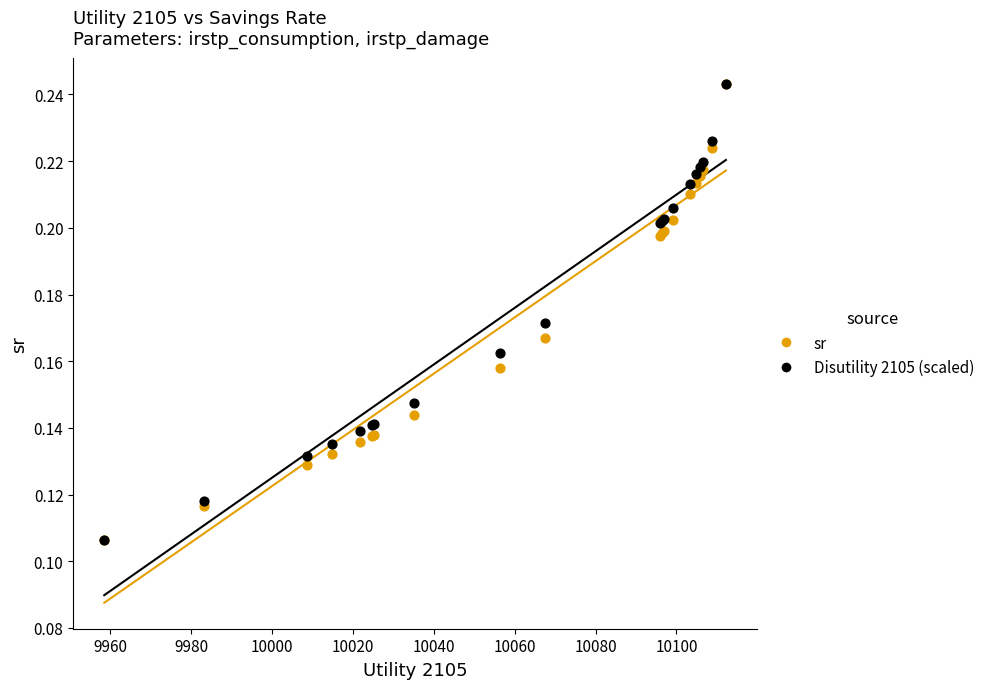

What are all the series names shown in the legend?

sr, Disutility 2105 (scaled)